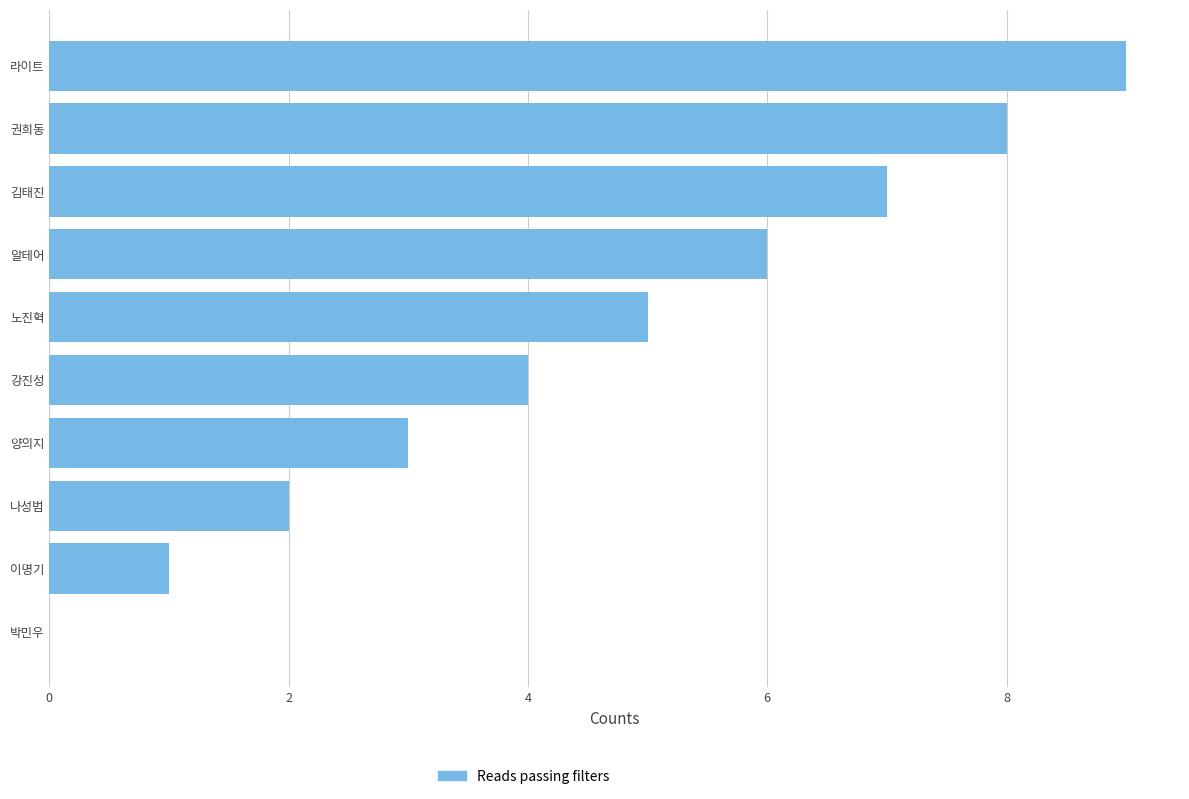

Is it true that the value at 노진혁 is 5?

True